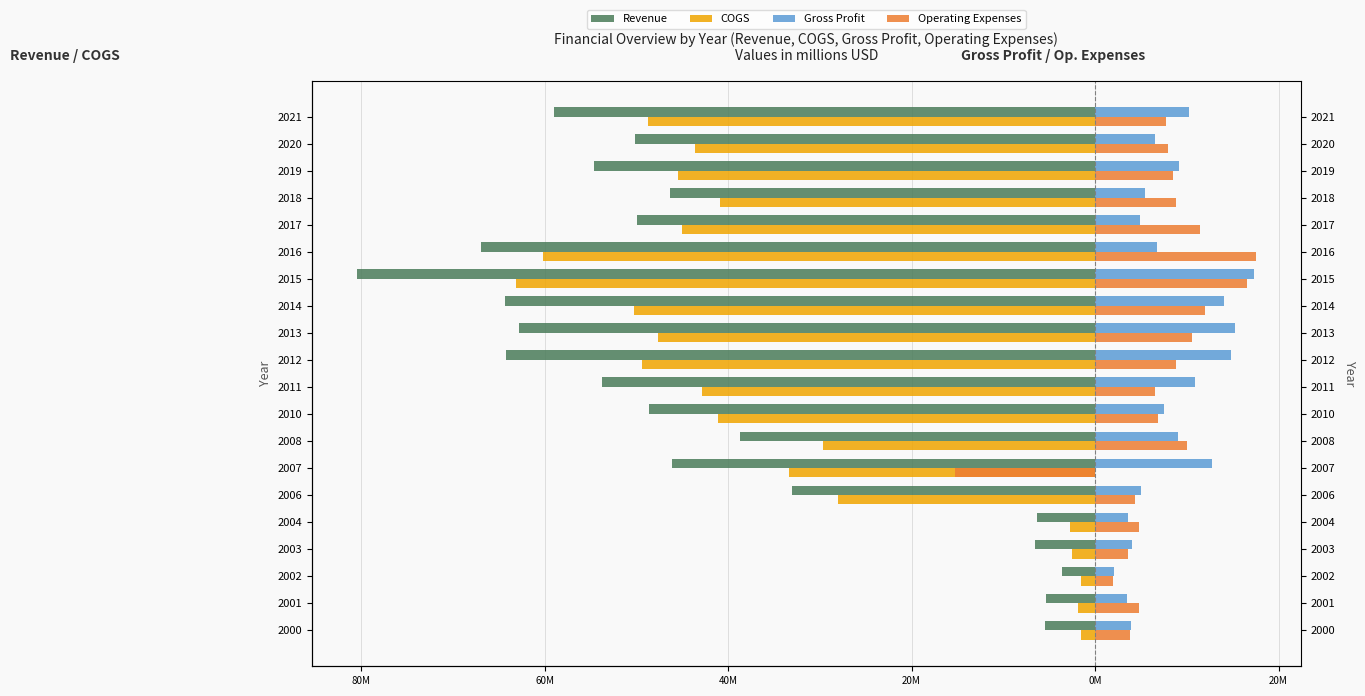

How many bars are there in each group?

4